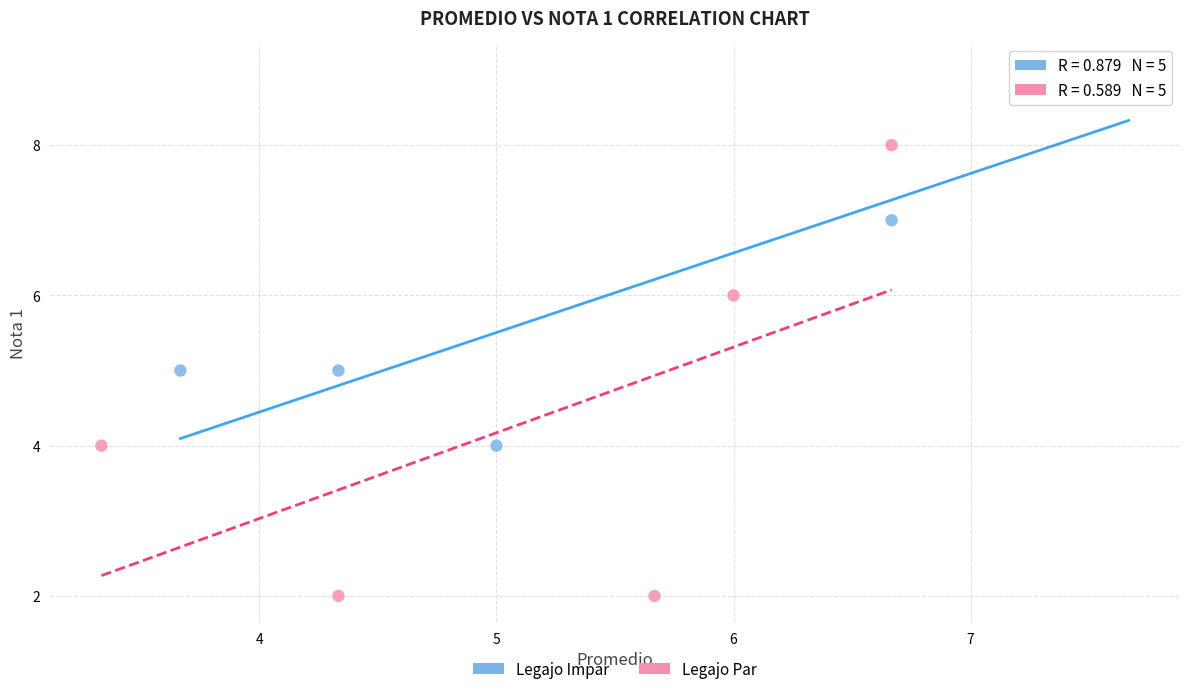

Which series has the widest spread of Y values?

Legajo Par